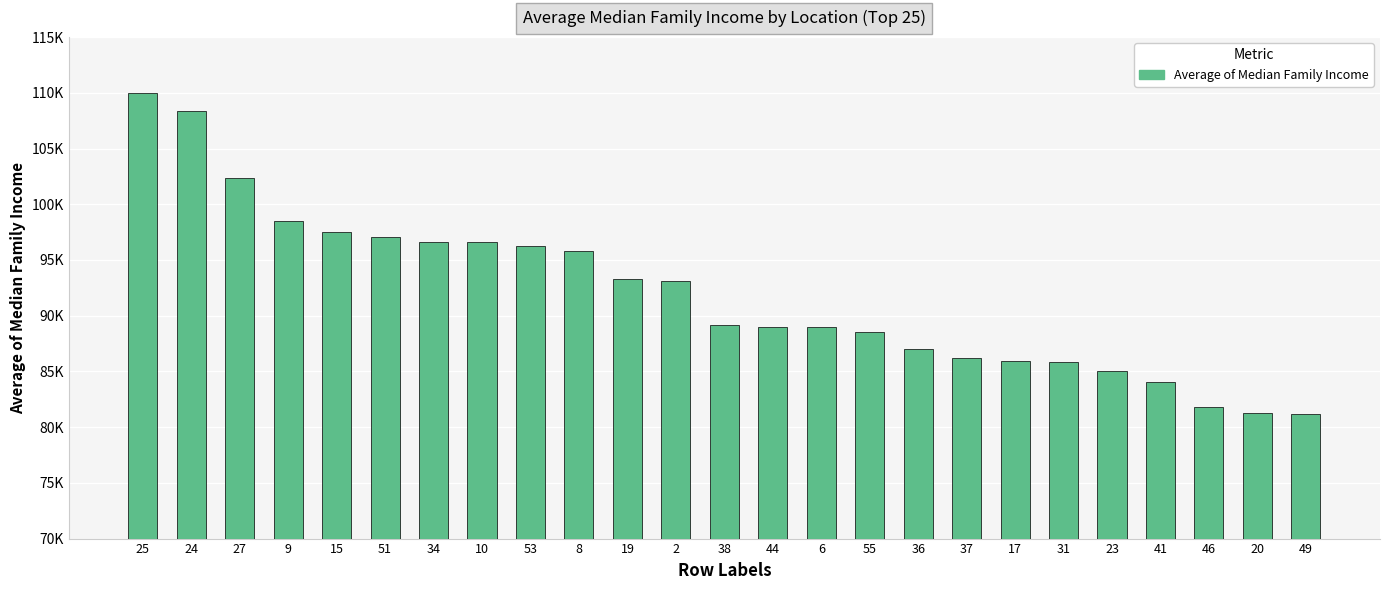

Where does the data first go above 89200?

25